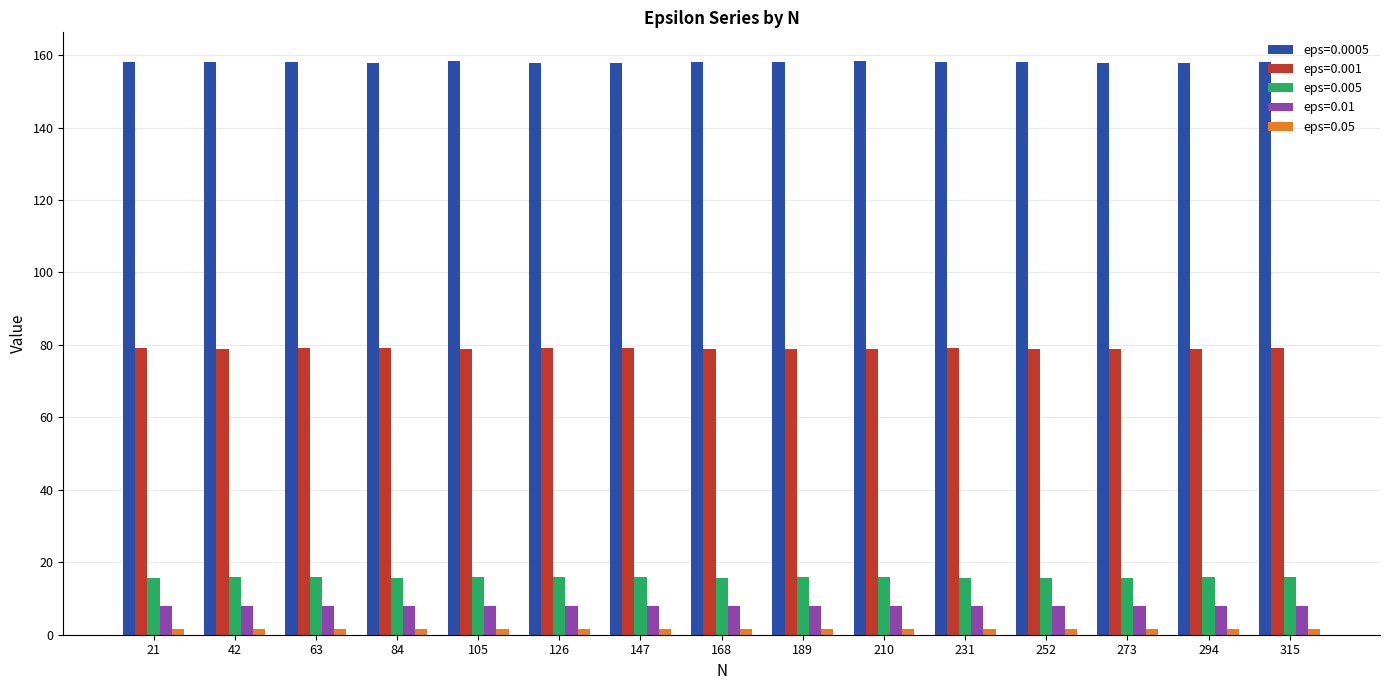

Is it true that eps=0.0005 equals 216.6 at 168?

False